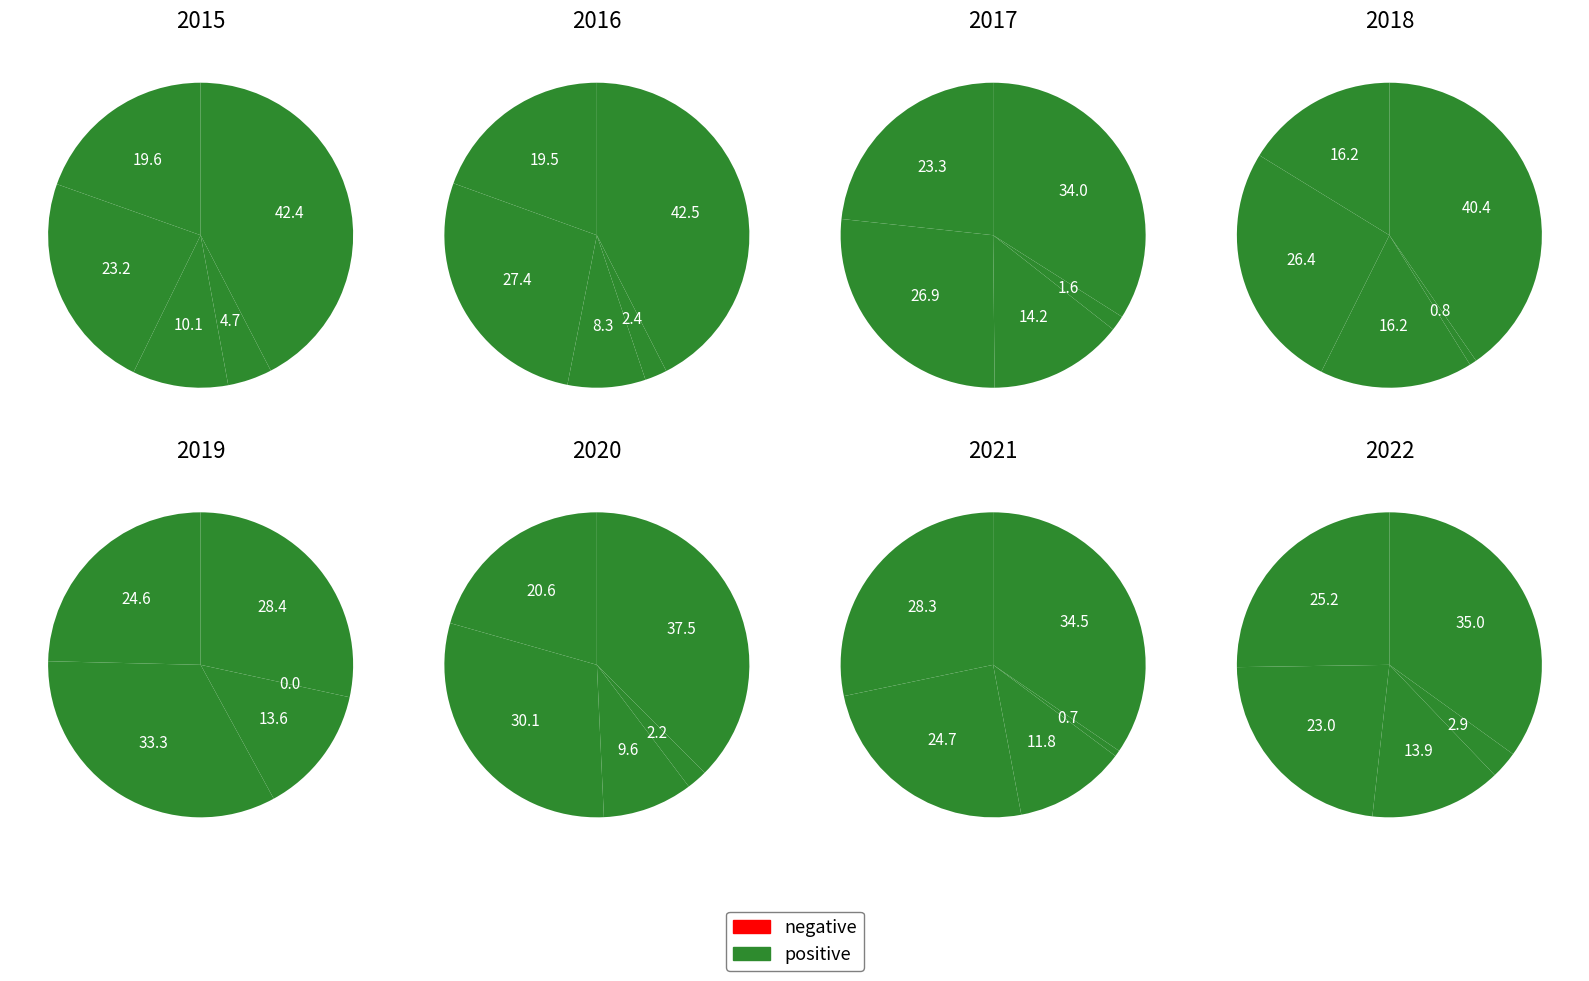

To the nearest percent, what is the difference between the largest and smallest slice percentages?

38%